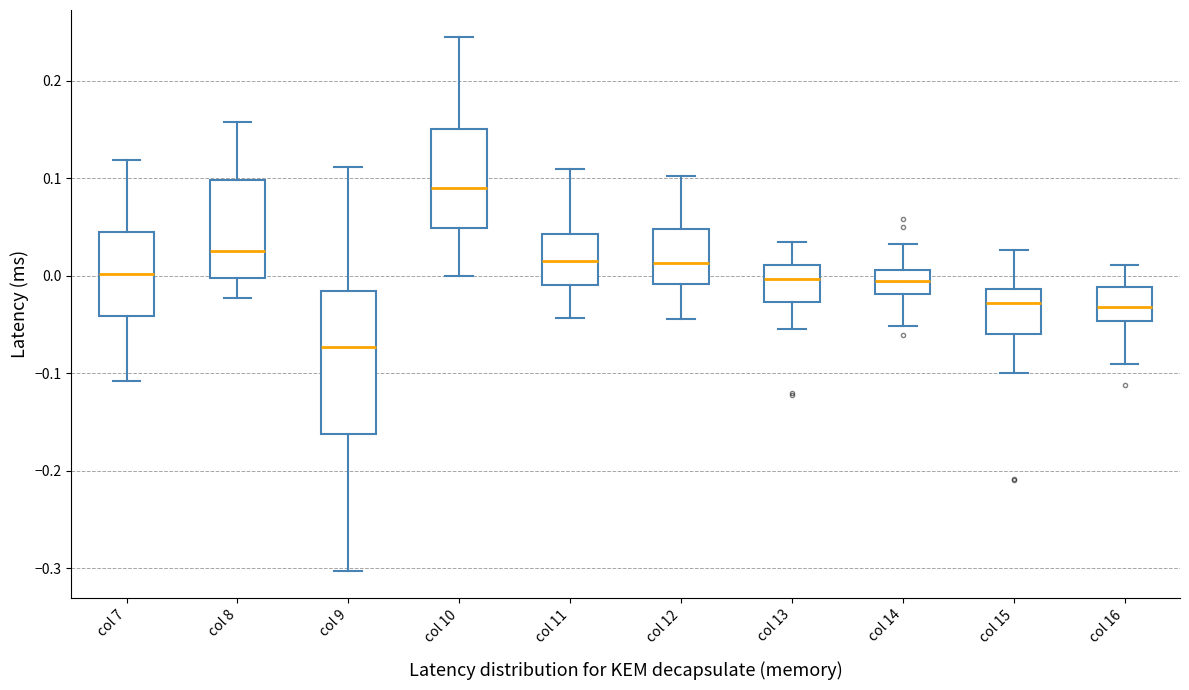

Reading left to right, transcribe this box plot: for each box, give where its median line is, the range the box spans, and where its two whiskers end, as read against the y-axis. The values are not printed on the chart, so give them approximately, as read against the axis.

col 7: median 0.00, box -0.04 to 0.04, whiskers -0.11 to 0.12
col 8: median 0.03, box 0.00 to 0.10, whiskers -0.02 to 0.16
col 9: median -0.07, box -0.16 to -0.02, whiskers -0.30 to 0.11
col 10: median 0.09, box 0.05 to 0.15, whiskers 0.00 to 0.25
col 11: median 0.02, box -0.01 to 0.04, whiskers -0.04 to 0.11
col 12: median 0.01, box -0.01 to 0.05, whiskers -0.04 to 0.10
col 13: median 0.00, box -0.03 to 0.01, whiskers -0.06 to 0.03
col 14: median -0.01, box -0.02 to 0.01, whiskers -0.05 to 0.03
col 15: median -0.03, box -0.06 to -0.01, whiskers -0.10 to 0.03
col 16: median -0.03, box -0.05 to -0.01, whiskers -0.09 to 0.01